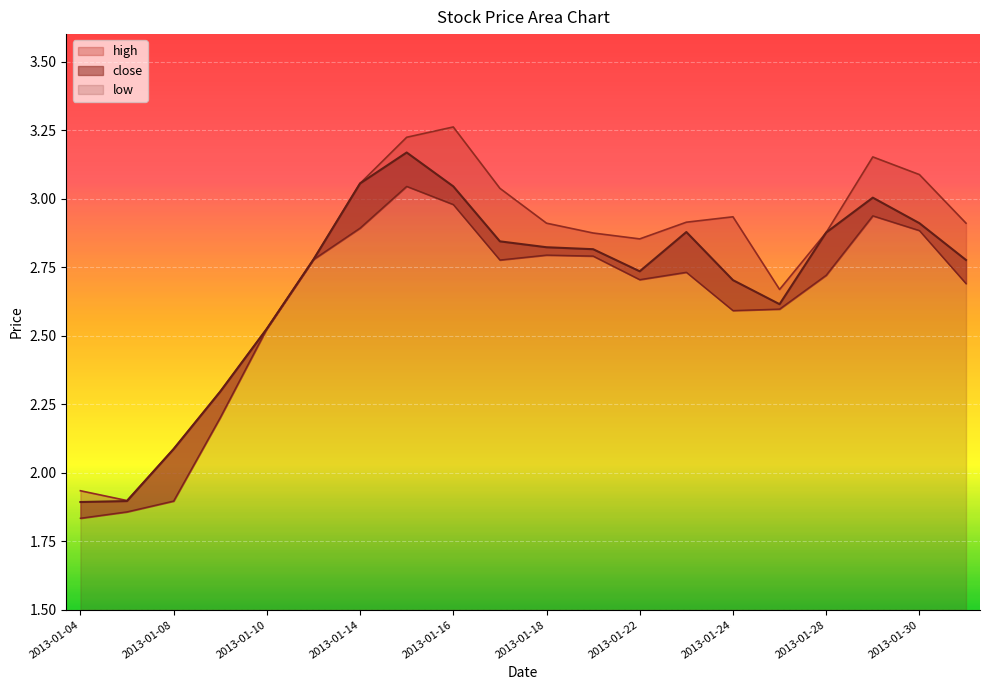

The low series shows 2.8 at 2013-01-21. True or false?

True